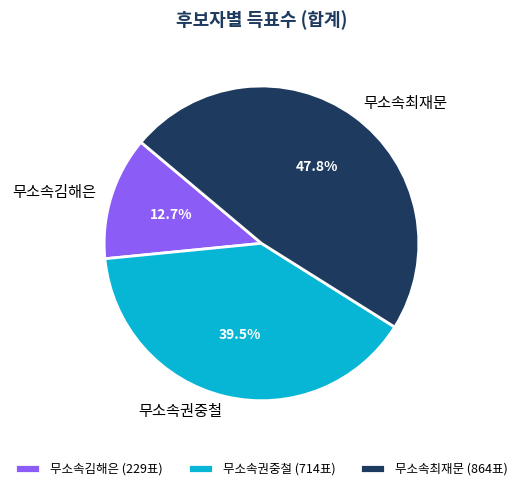

Is it true that 무소속김해은 is 1% of the pie?

False